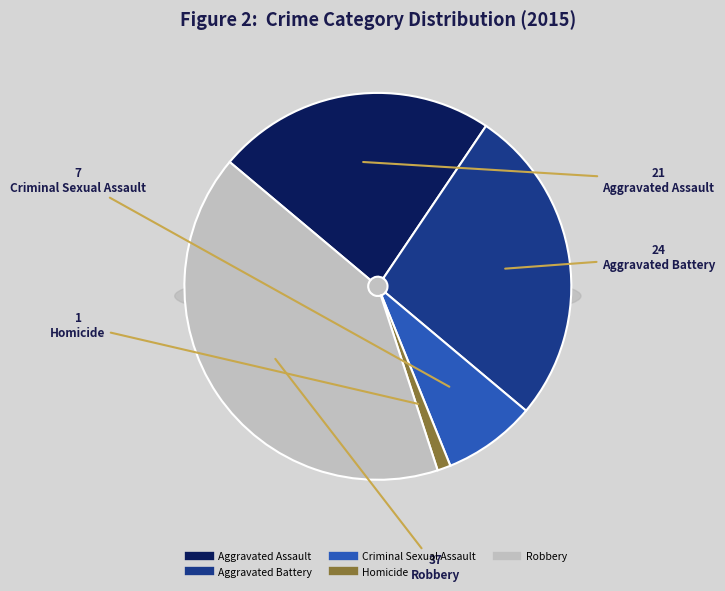

The Aggravated Assault slice represents 31% of the pie. True or false?

False